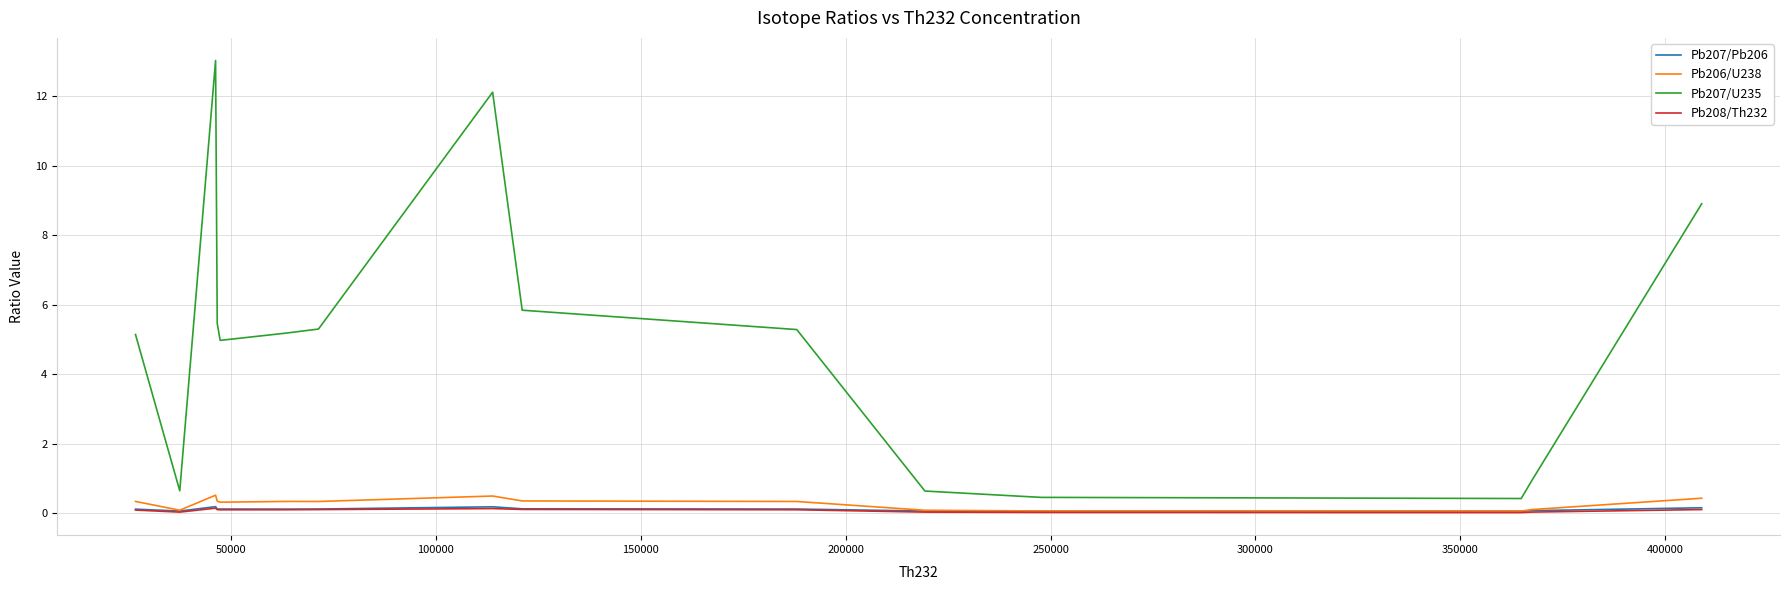

Which series has the widest spread of values?

Pb207/U235